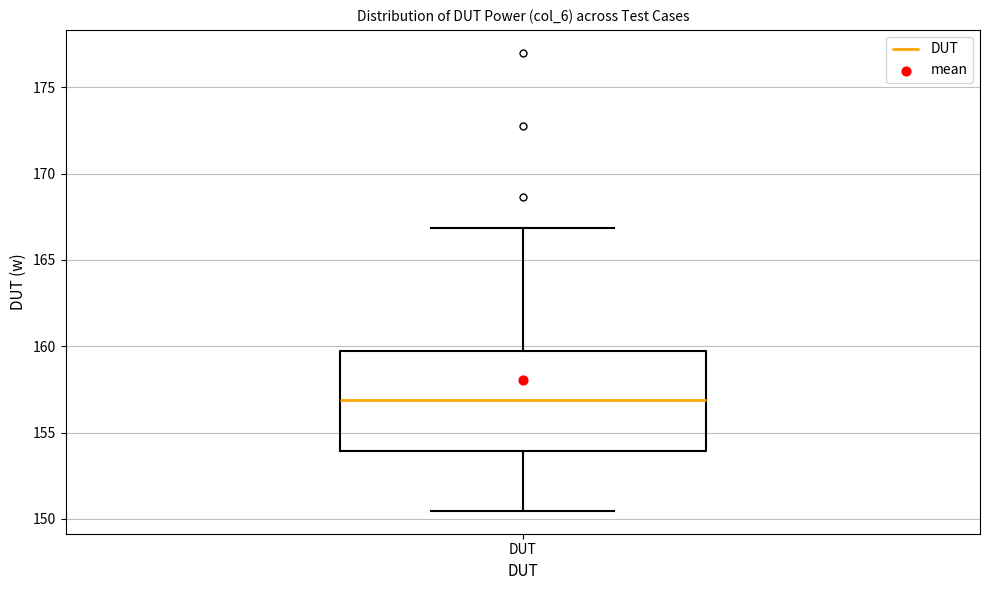

Where is the upper edge of the box for DUT on the y-axis? The values are not printed on the chart, so give them approximately, as read against the axis.

160.0